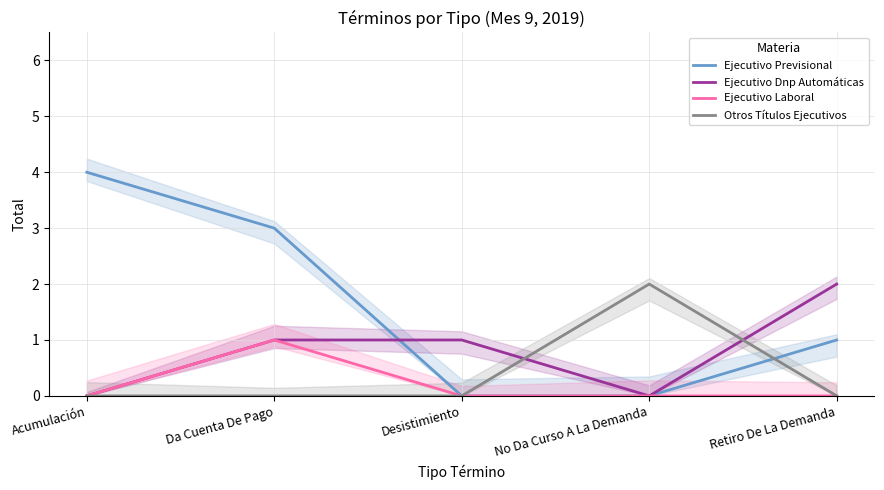

Which has a higher value, Da Cuenta De Pago or Acumulación?

Acumulación